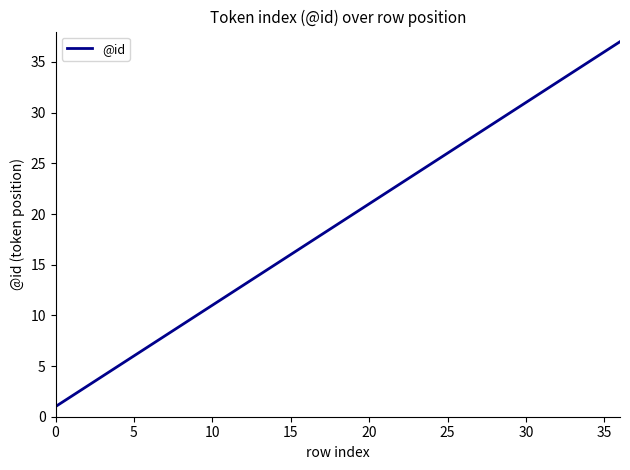

What is the difference between the maximum and minimum values?

36